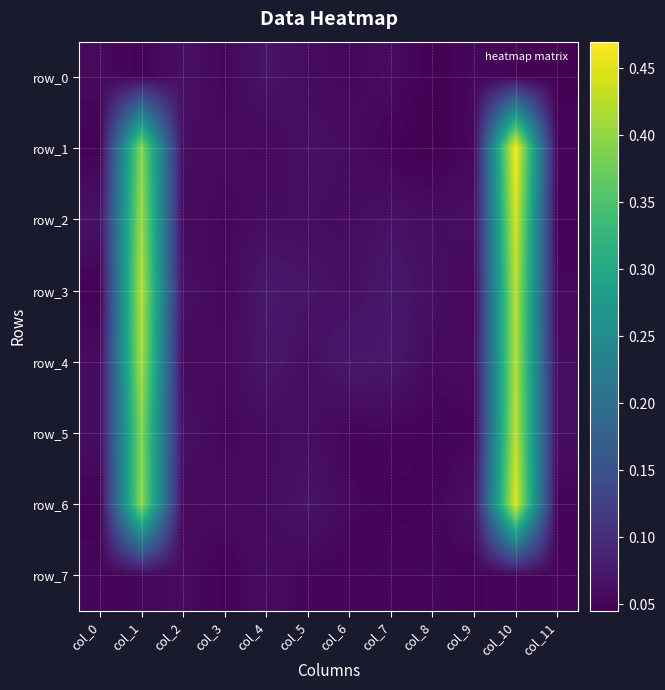

What is the average value of the row_0 series?

0.1